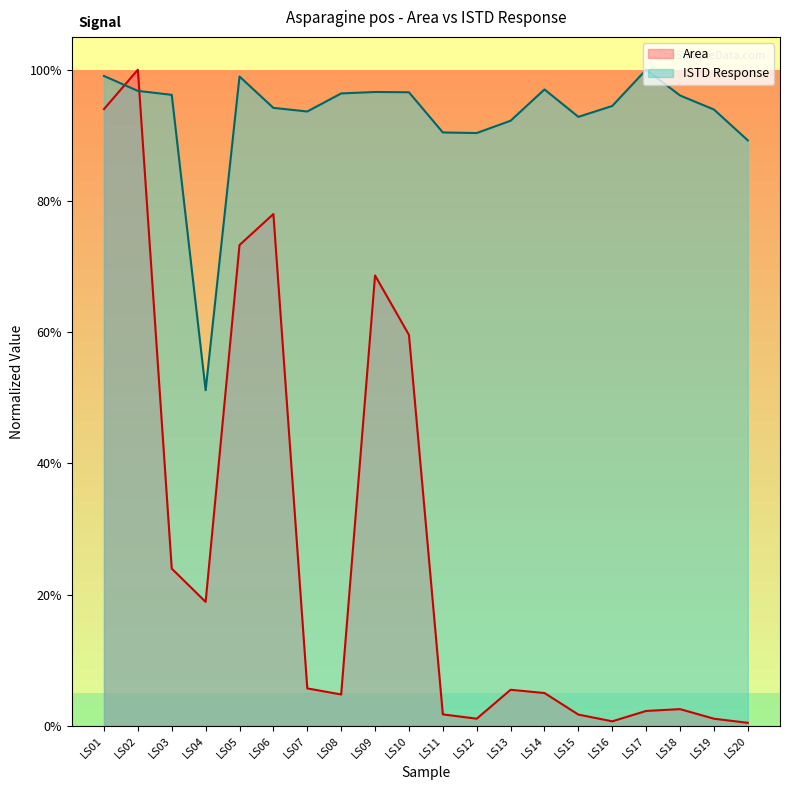

What is the difference between the Area values at LS01 and LS14?

0.9